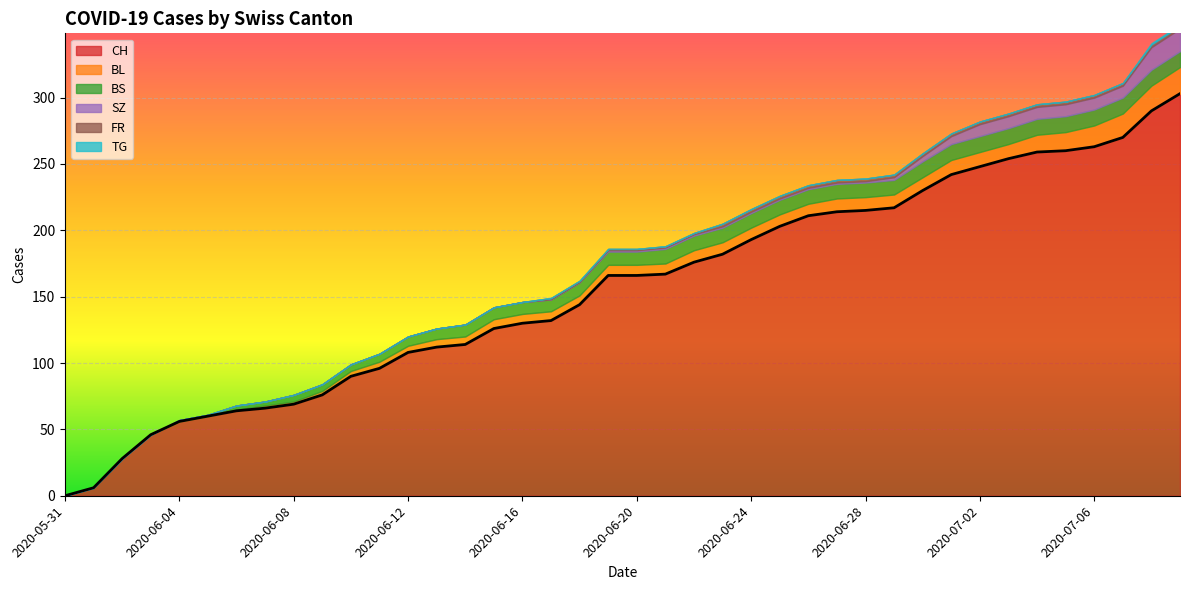

How many positive values are there?

39